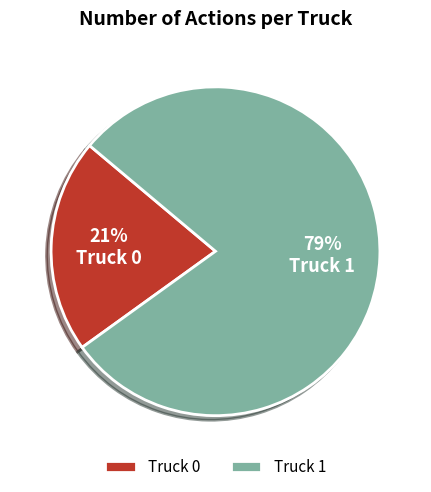

The Truck 1 slice represents 67% of the pie. True or false?

False